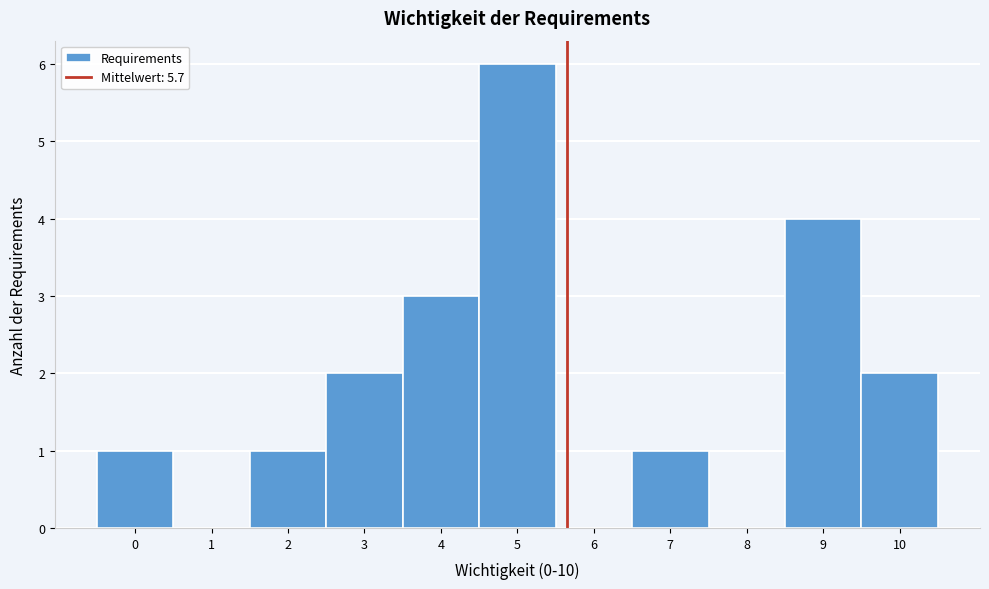

Over which range of the x-axis is the bar tallest?

4.5 to 5.5